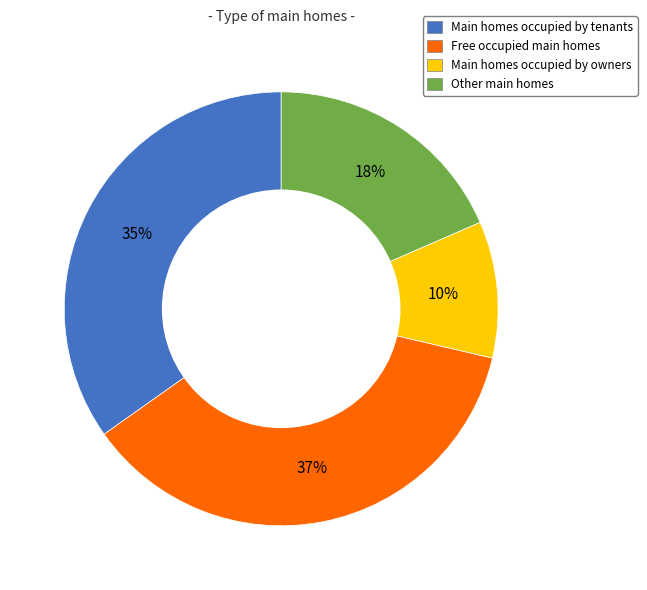

To the nearest percent, what portion does Free occupied main homes represent?

37%